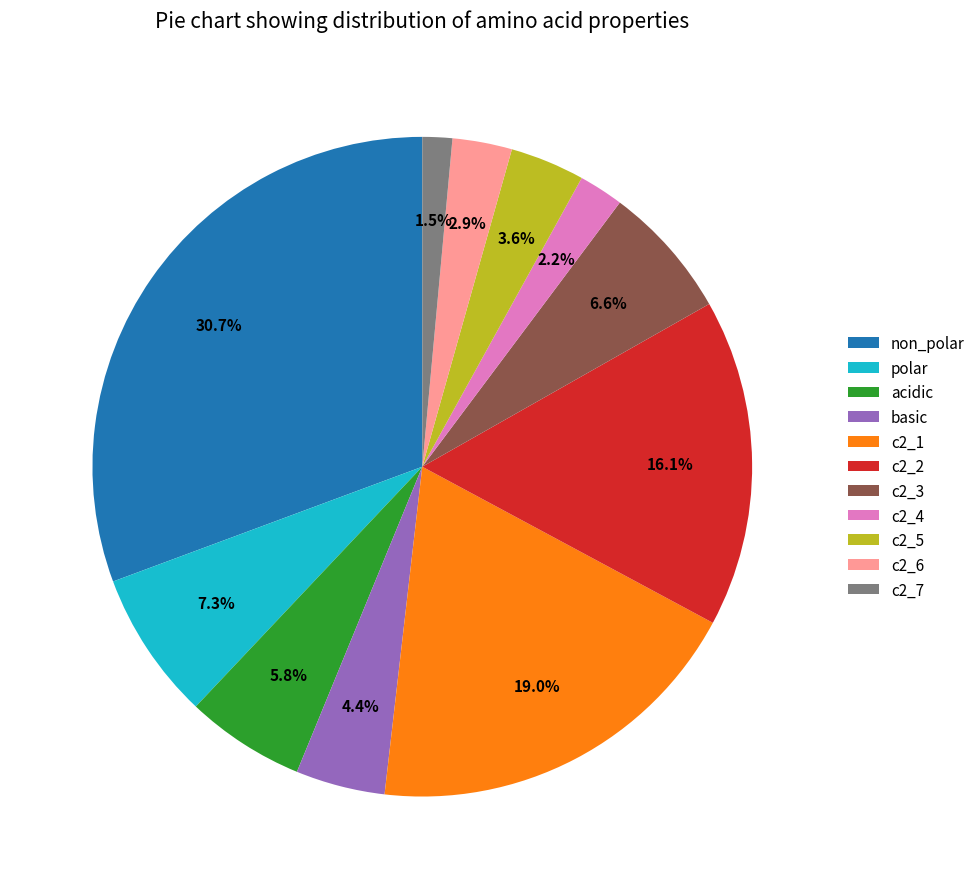

Approximately how many times larger is the value at c2_1 compared to non_polar?

0.6